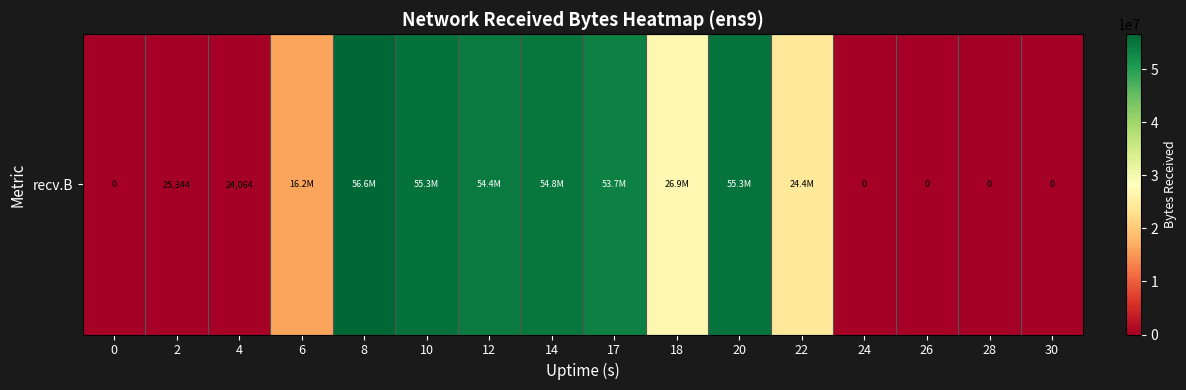

Rank the categories by value from lowest to highest.

0, 24, 26, 28, 30, 4, 2, 6, 22, 18, 17, 12, 14, 20, 10, 8